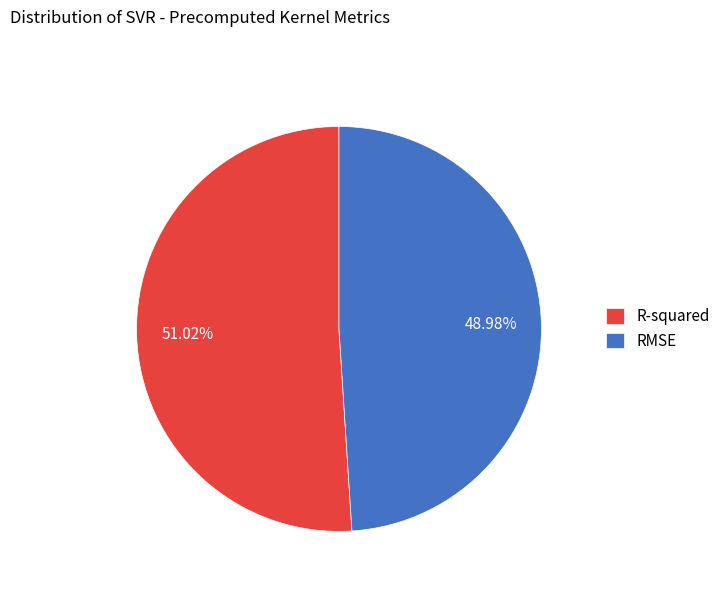

True or false: RMSE accounts for 41% of the total.

False